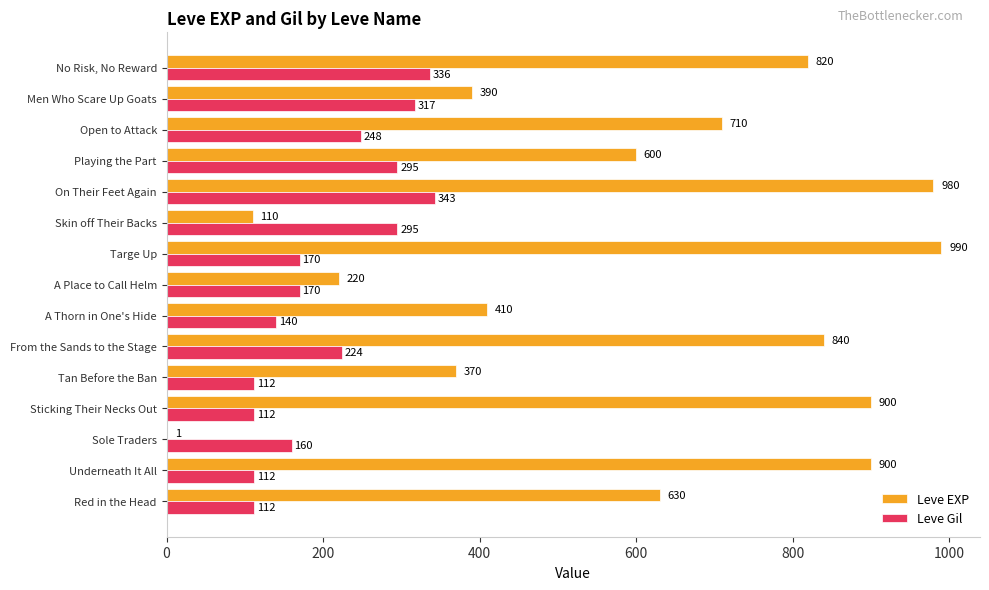

The value of Leve EXP at Open to Attack is 710. True or false?

True